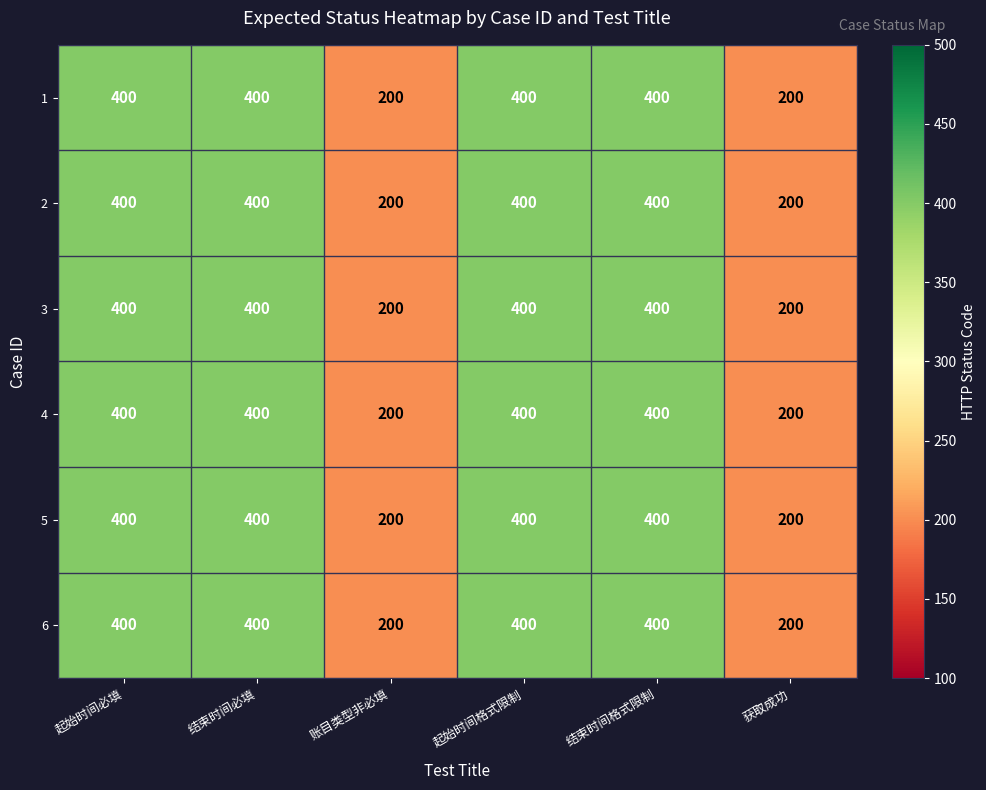

What is the difference between the 5 values at 结束时间格式限制 and 获取成功?

200